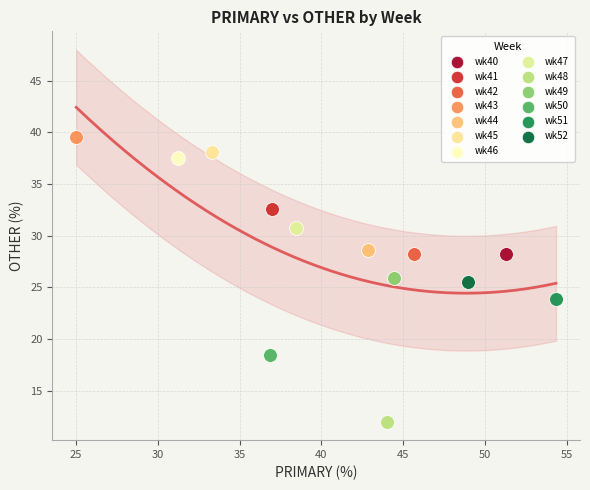

What are all the series names shown in the legend?

wk40, wk41, wk42, wk43, wk44, wk45, wk46, wk47, wk48, wk49, wk50, wk51, wk52